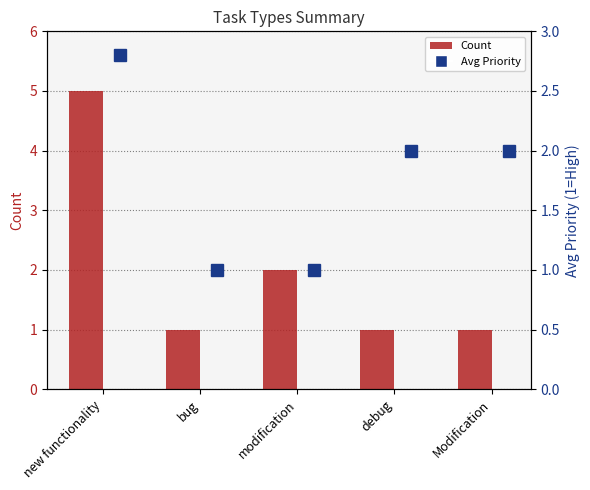

What is the maximum value for Avg Priority?

2.8